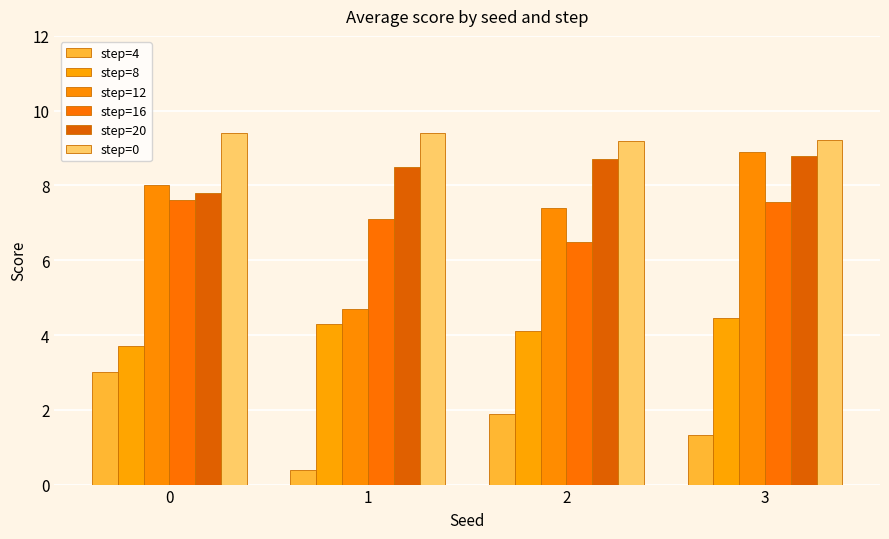

What are all the series names shown in the legend?

step=4, step=8, step=12, step=16, step=20, step=0